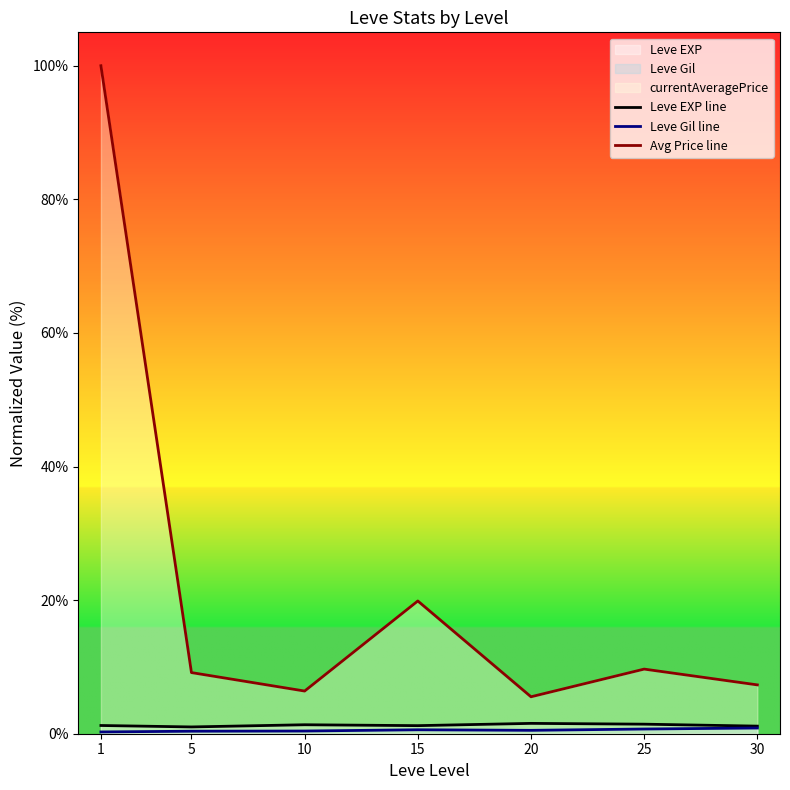

What is the value of the Avg Price line point at the 7th from the left?

7.3